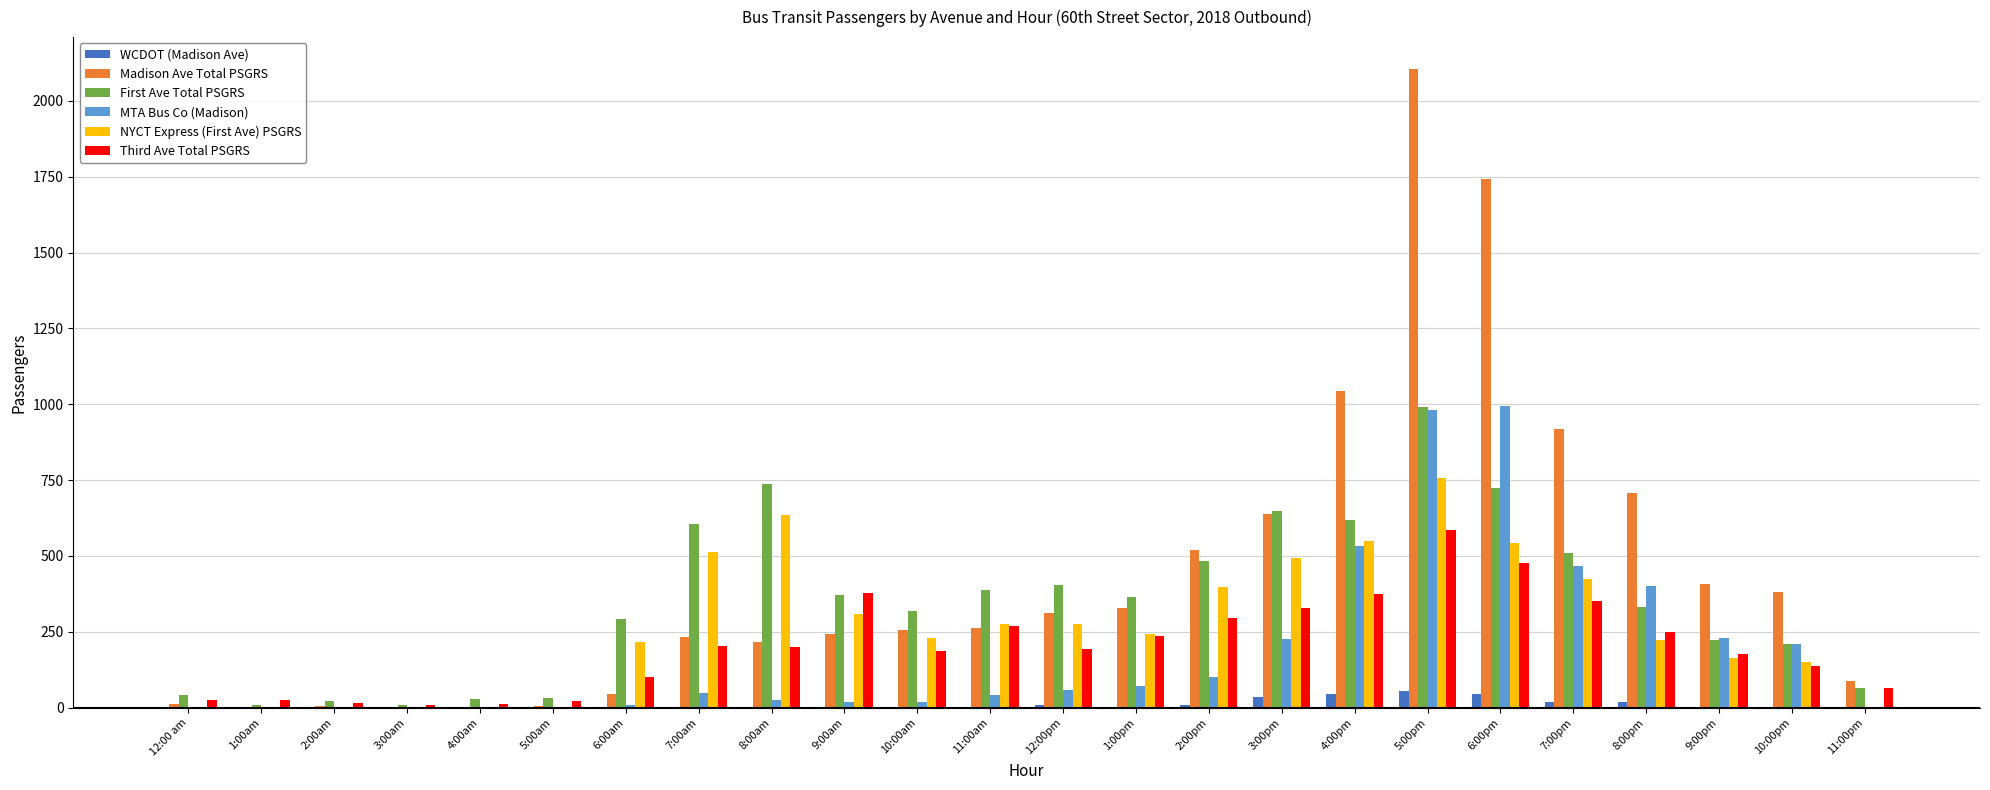

Is the value of MTA Bus Co (Madison) at 3:00am greater than the value of Madison Ave Total PSGRS at 12:00pm?

No